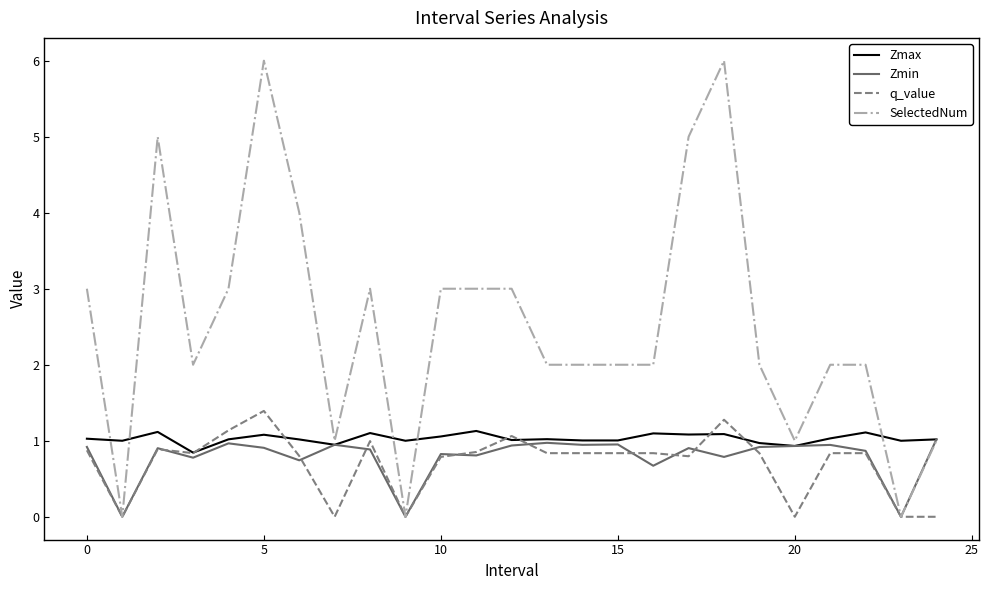

What is the difference between the maximum and second lowest values in the q_value series?

1.4